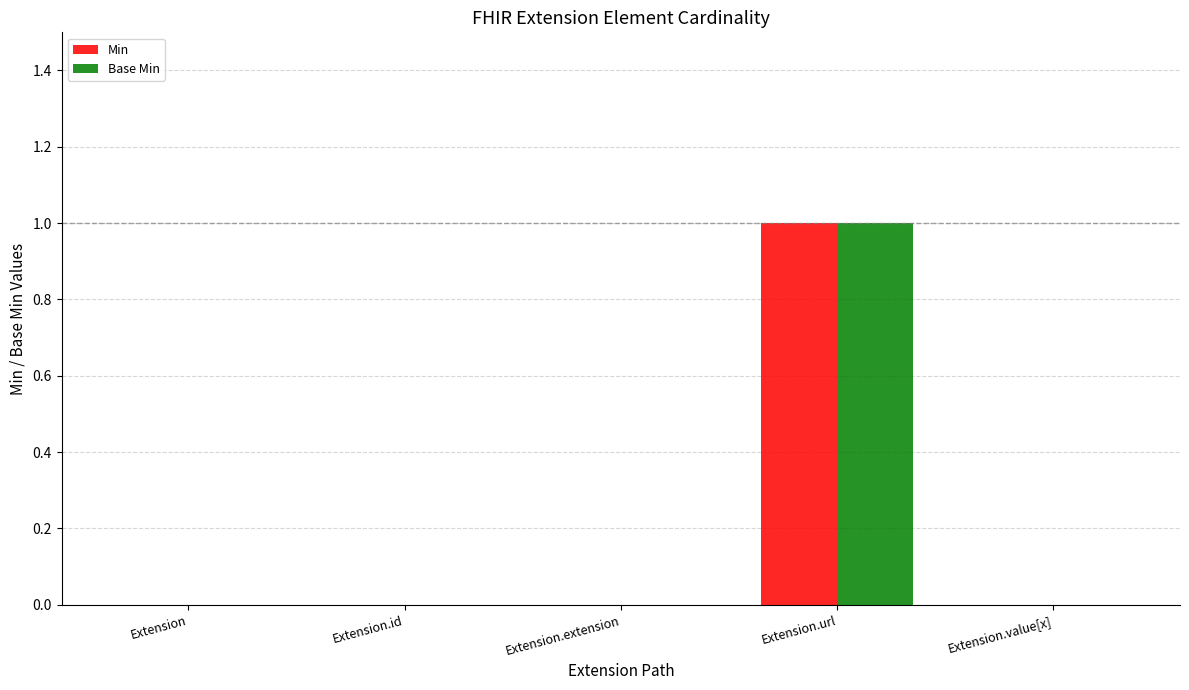

The Base Min series shows 0 at Extension.id. True or false?

True